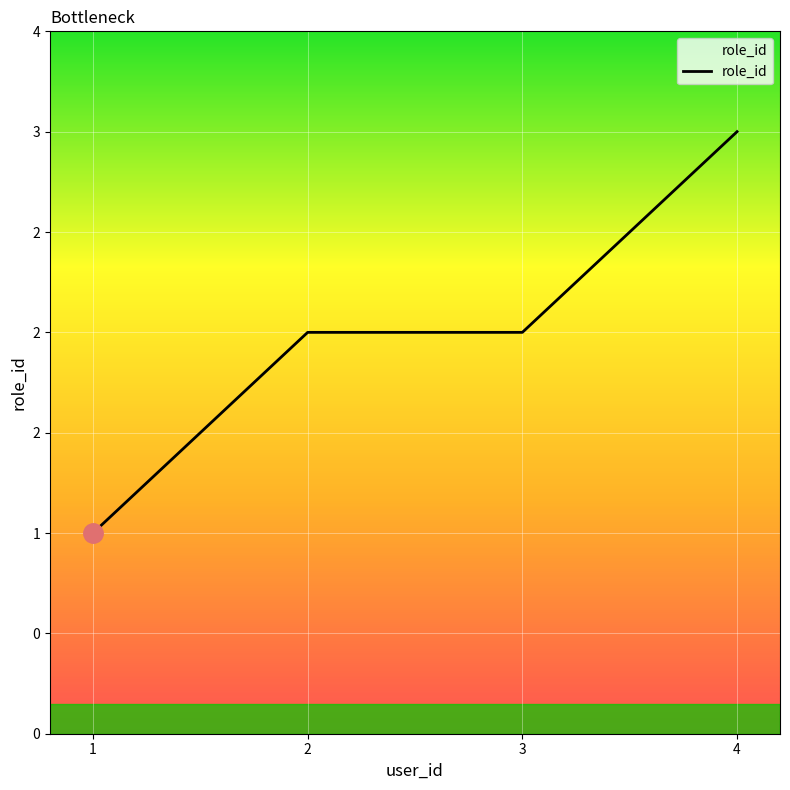

Does the chart display data point markers on the line(s)?

No